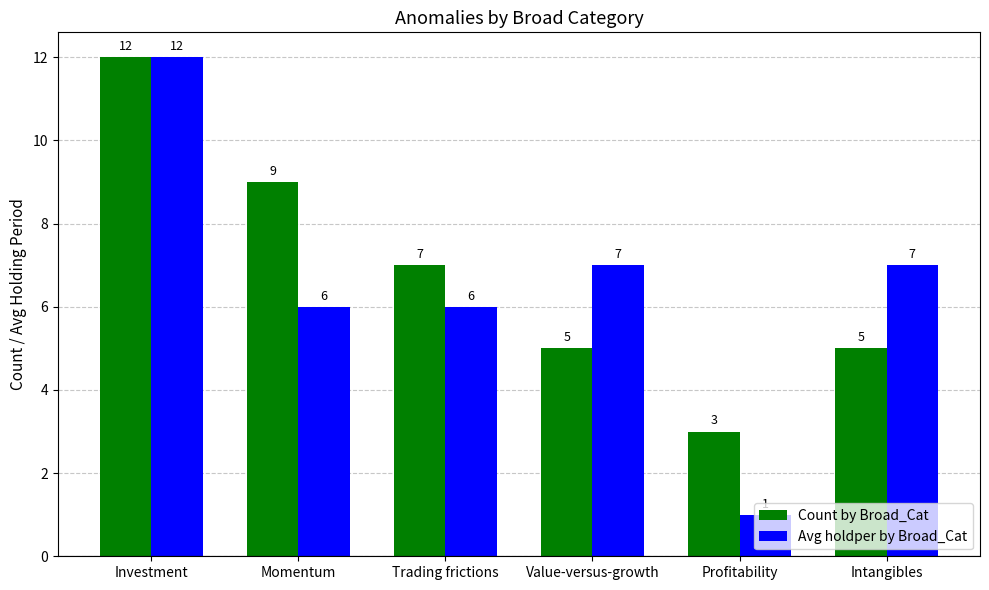

Does the chart contain any negative values?

No